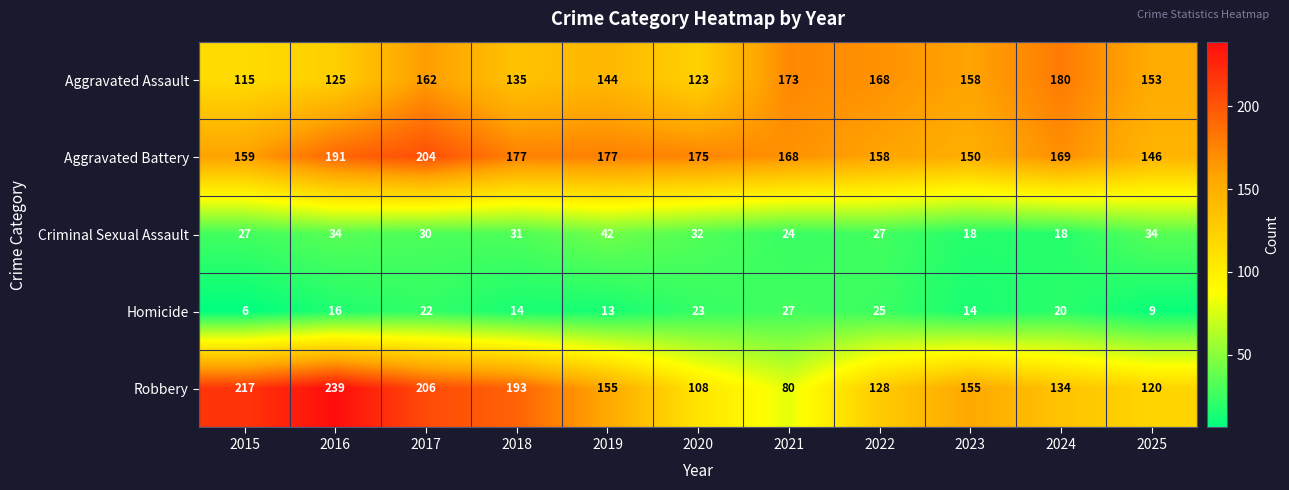

True or false: Aggravated Battery has a value of 177 at 2018.

True